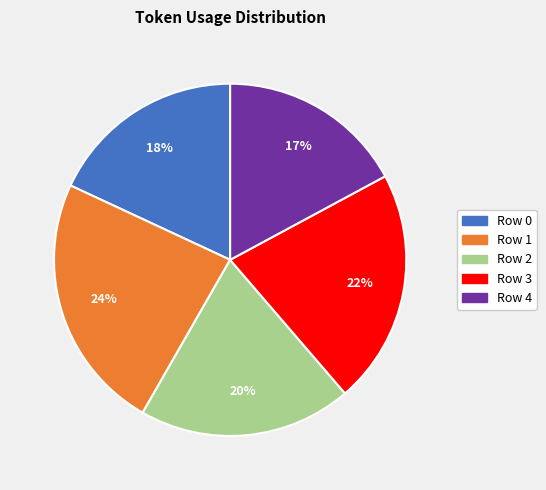

Combined, do Row 1 and Row 2 account for over 50%?

No